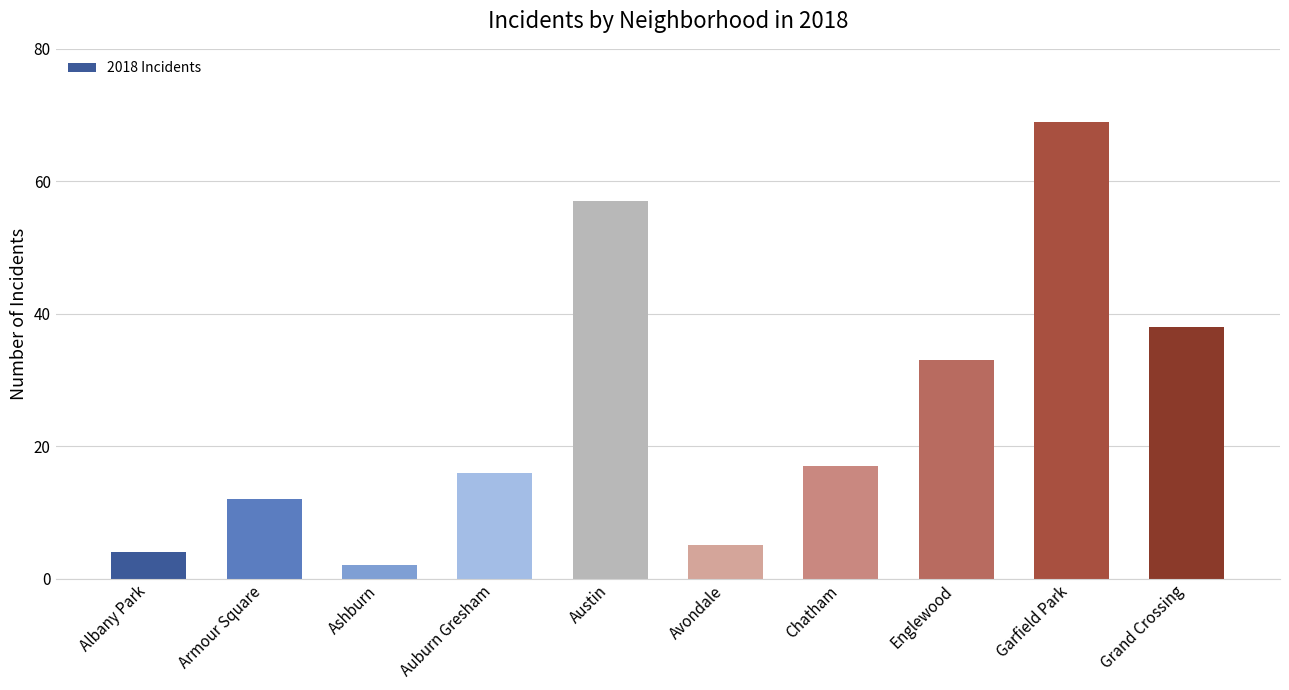

What is the sum of all values?

253